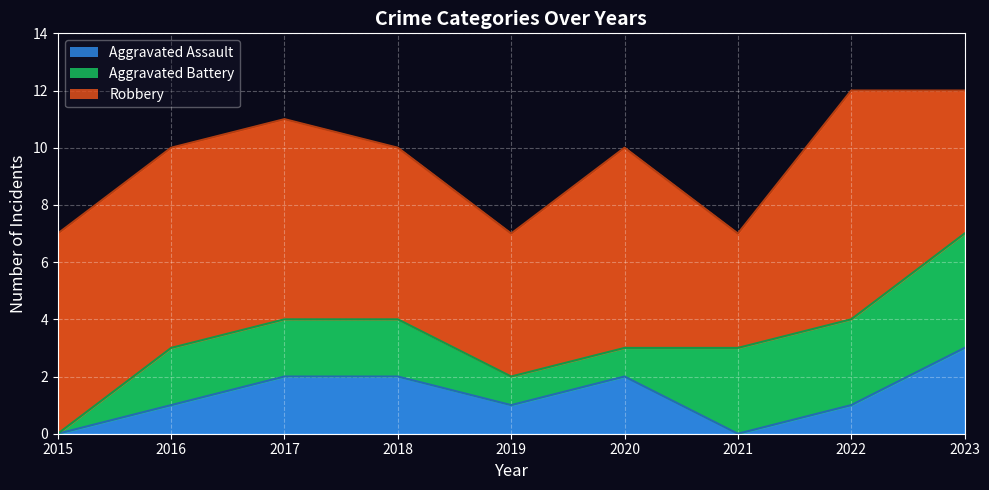

At which category is the sum across all series the highest?

2022